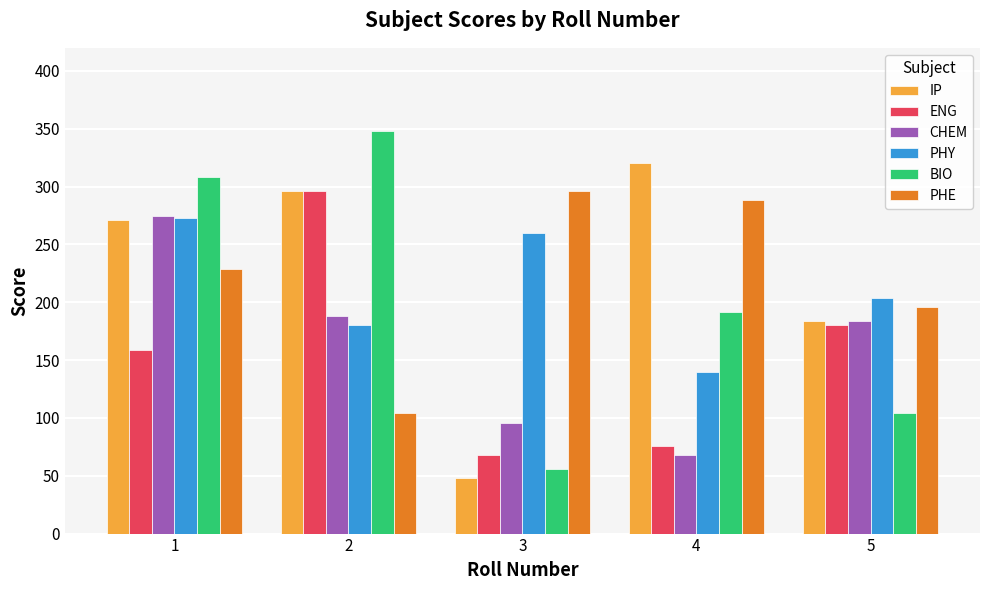

The PHE series shows 196 at 5. True or false?

True